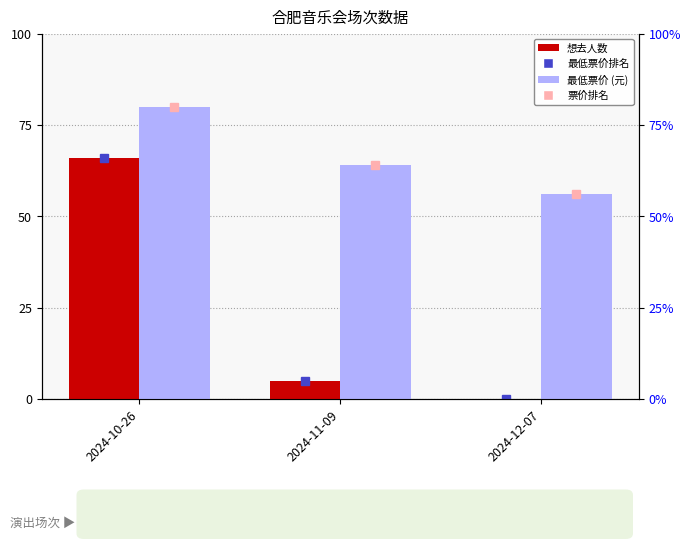

How many bars are there in each group?

2